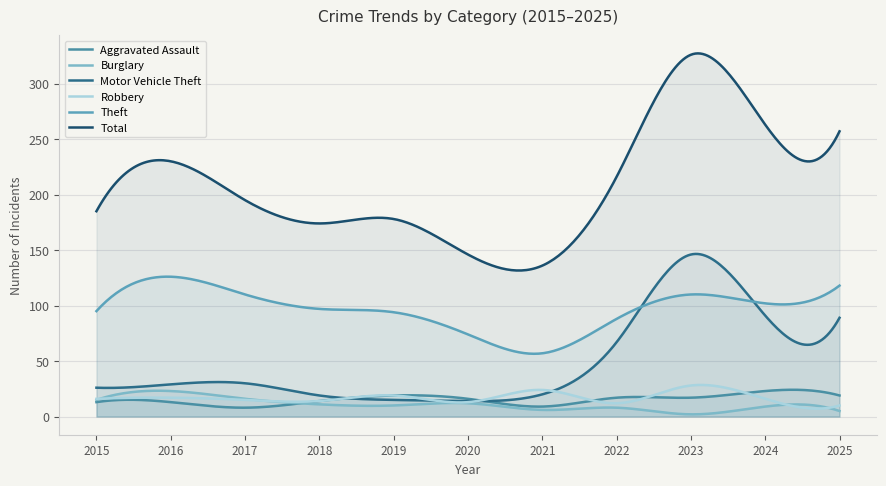

What is the minimum value for Theft?

56.6